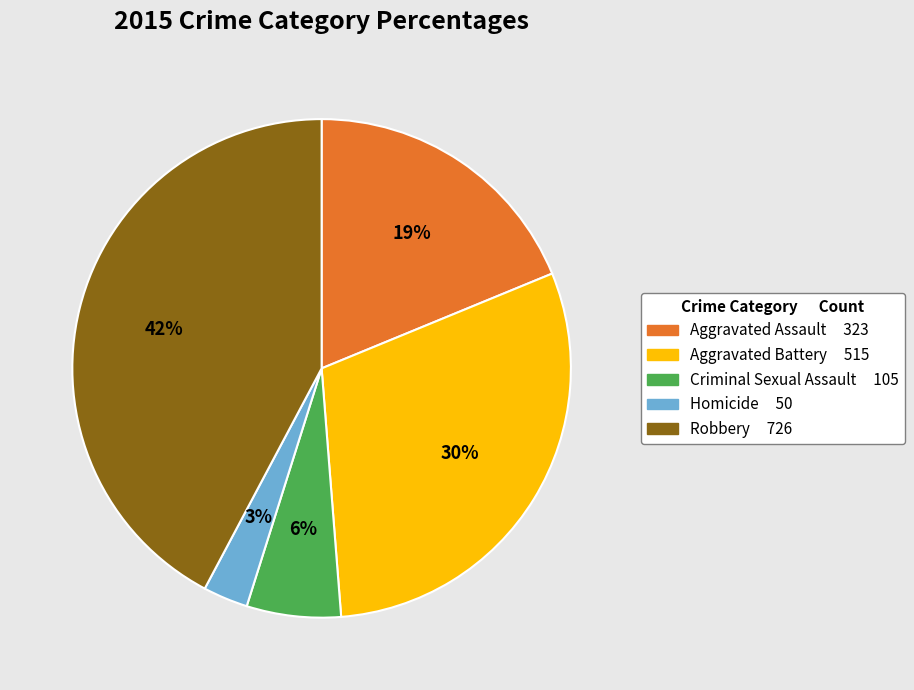

Is it true that Robbery is 42% of the pie?

True